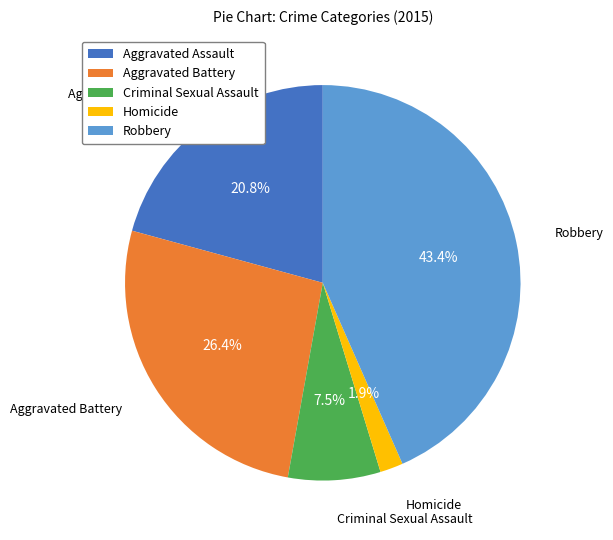

How many segments does this pie chart have?

5